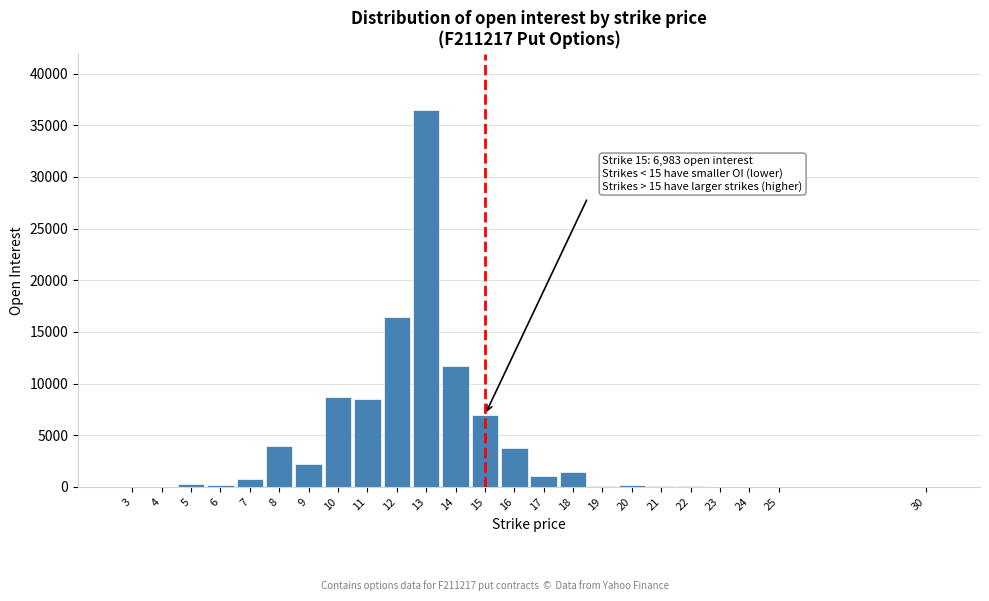

What is the greatest value displayed?

36455